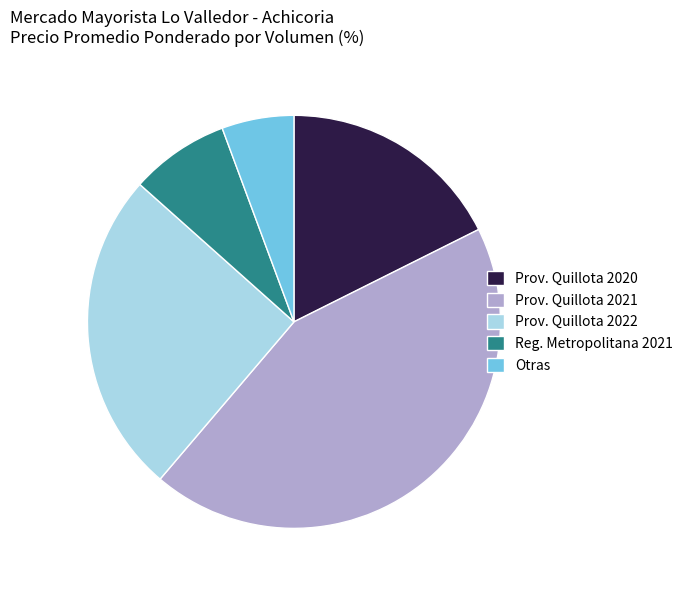

How many segments does this pie chart have?

5